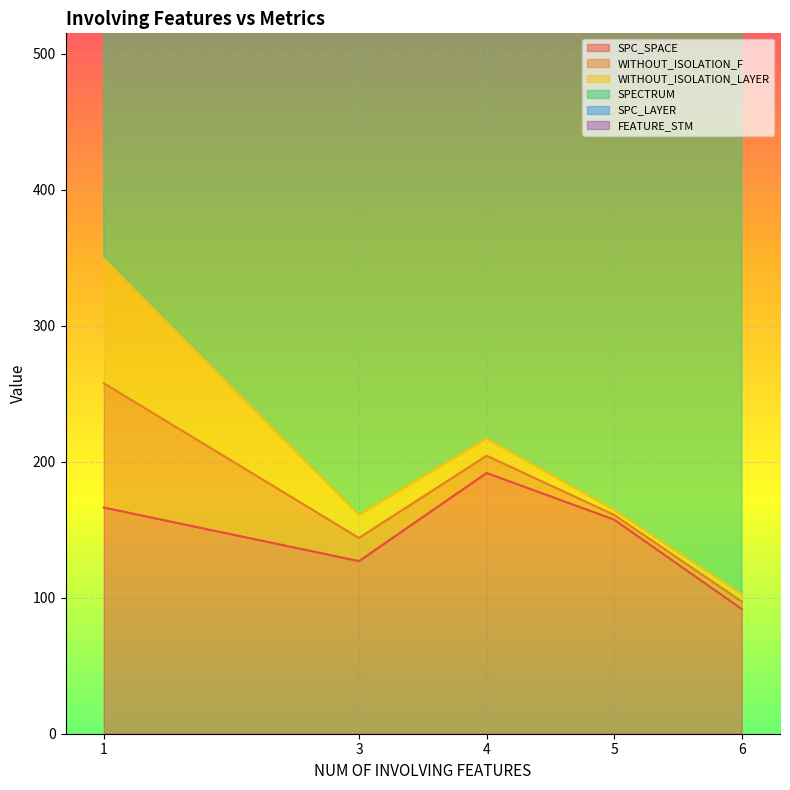

True or false: SPC_LAYER has more than 0 points higher than both neighbors.

True